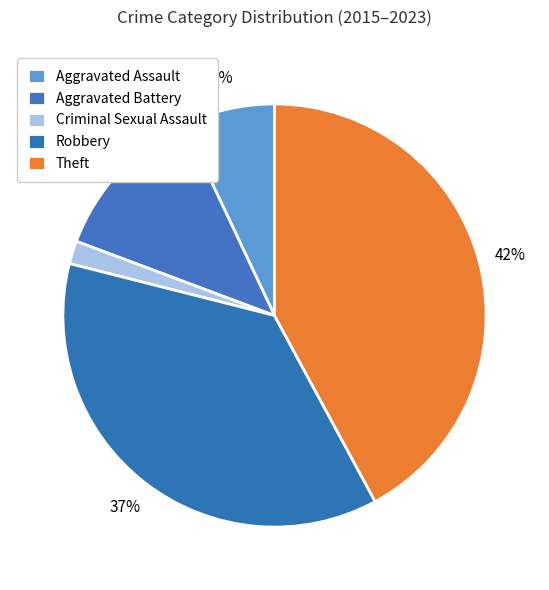

How many slices are in this pie chart?

5